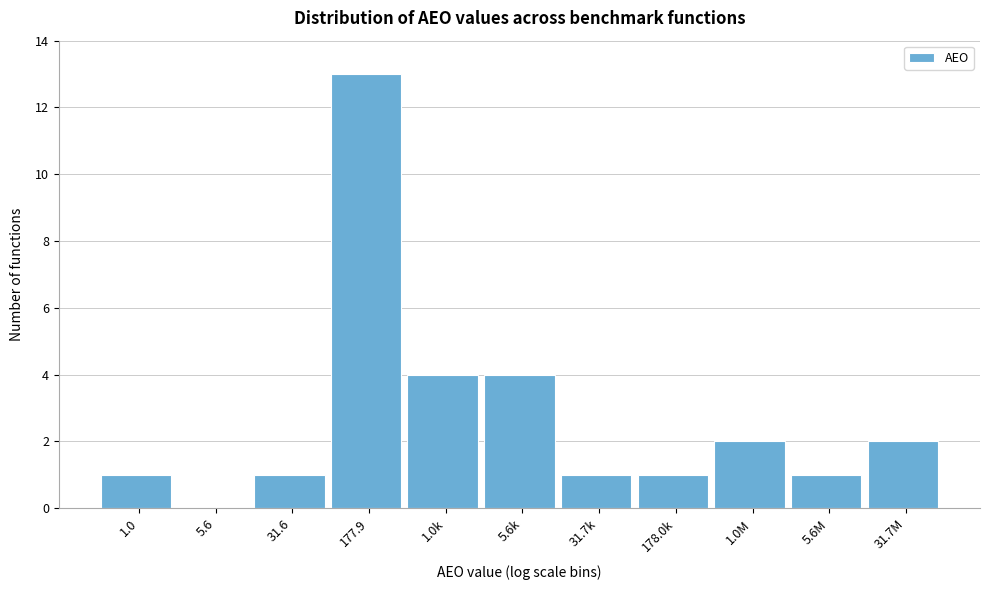

Reading left to right, transcribe all the data shown in this chart.

1.0=1	5.6=0	31.6=1	177.9=13	1.0k=4	5.6k=4	31.7k=1	178.0k=1	1.0M=2	5.6M=1	31.7M=2